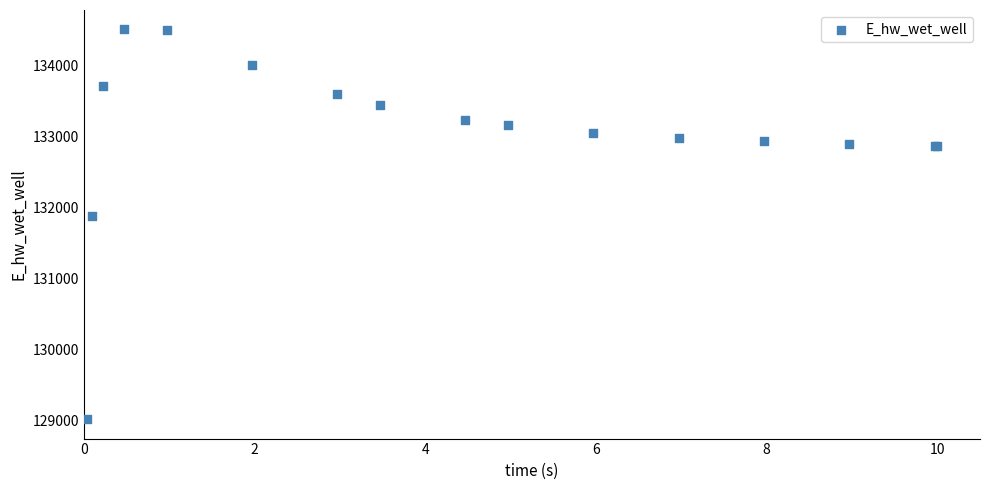

What Y value in the scatter plot is closest to 131766?

131885.6